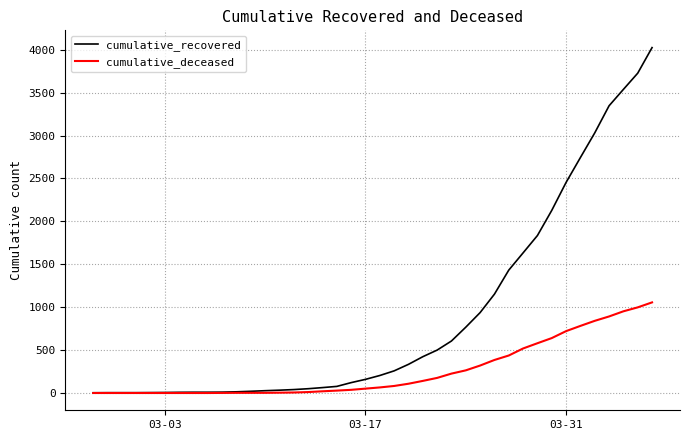

What is the maximum value for cumulative_deceased?

1056